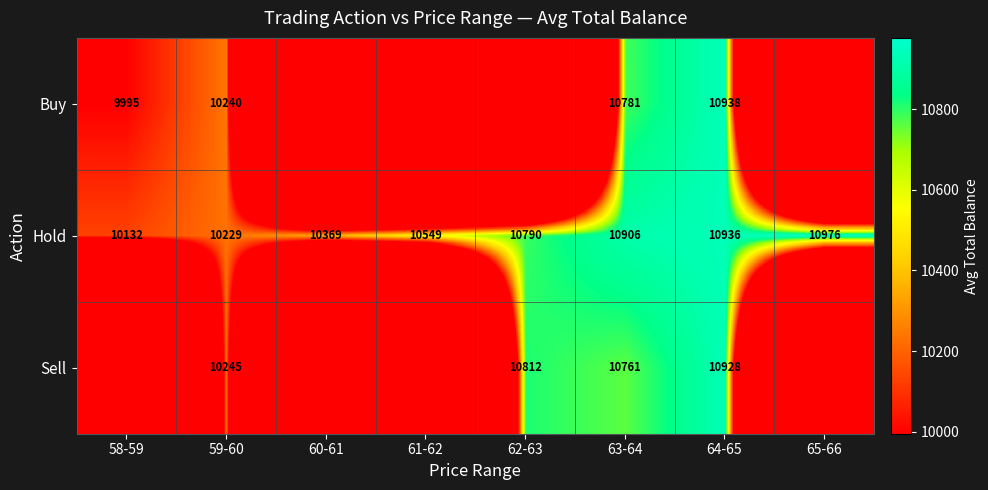

Is the value of Hold at 62-63 greater than the value of Sell at 59-60?

Yes